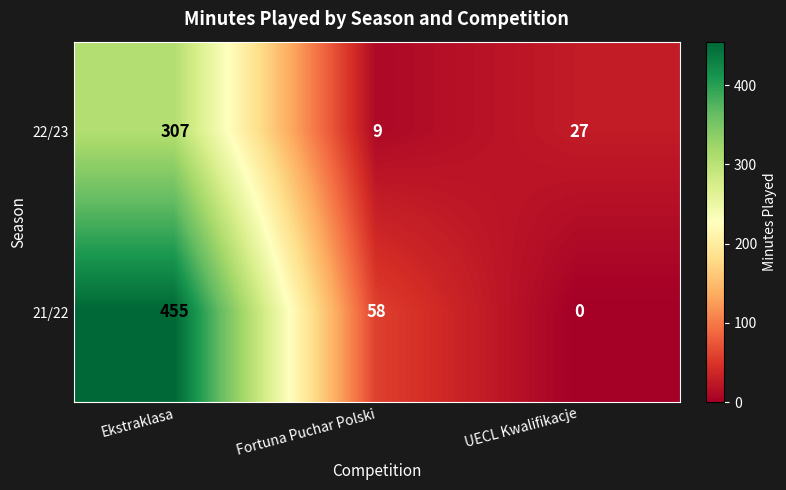

Is it true that 22/23 equals 13 at Fortuna Puchar Polski?

False